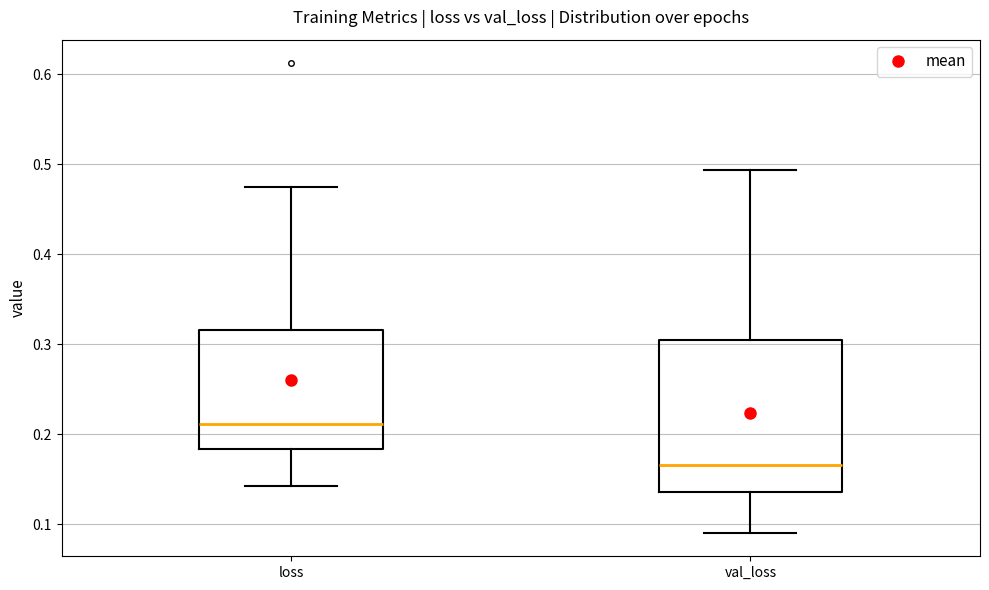

Reading left to right, read every box against the y-axis: the position of its median line, the range the box covers, and the ends of its whiskers. The values are not printed on the chart, so give them approximately, as read against the axis.

loss: median 0.21, box 0.18 to 0.32, whiskers 0.14 to 0.47
val_loss: median 0.17, box 0.14 to 0.30, whiskers 0.09 to 0.49